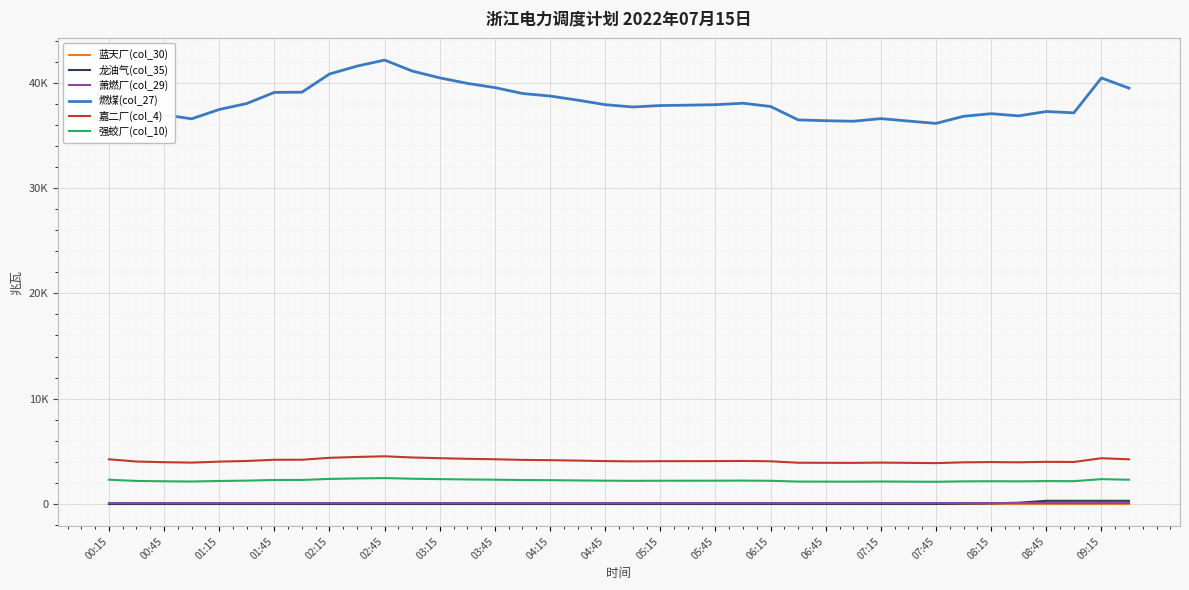

Is this an area chart (filled region under the line)?

No